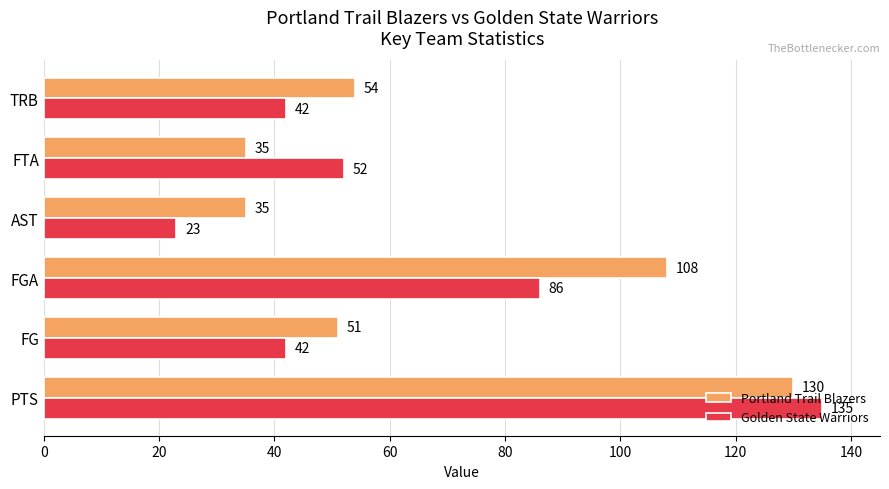

What is the sum of all Portland Trail Blazers values?

413